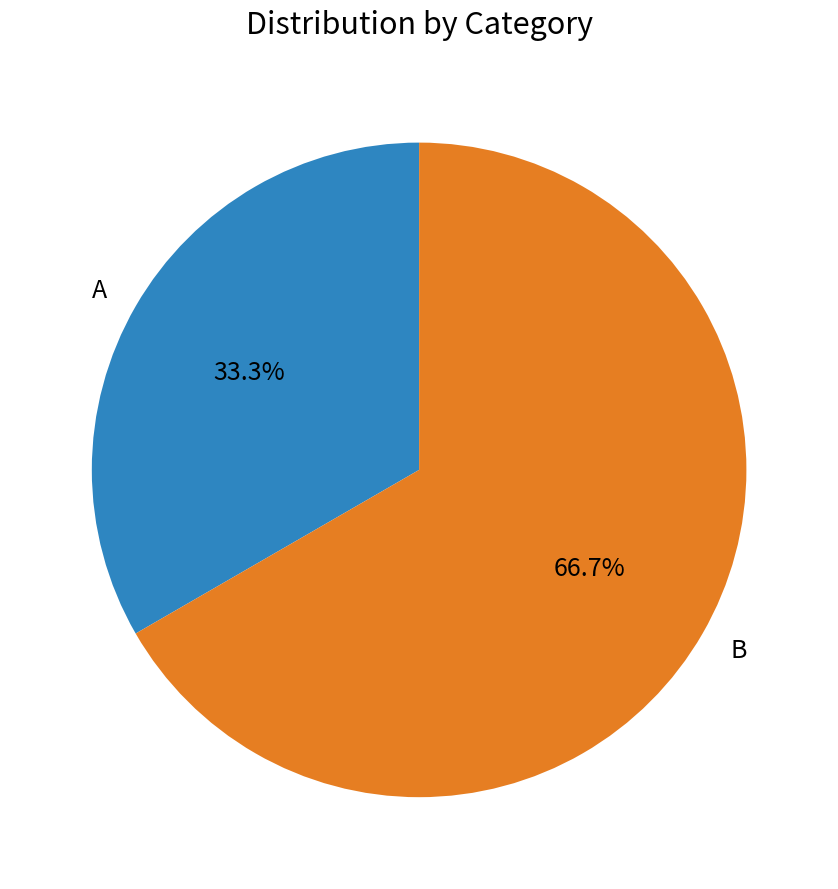

What is the ratio of the value at A to the value at B?

0.5